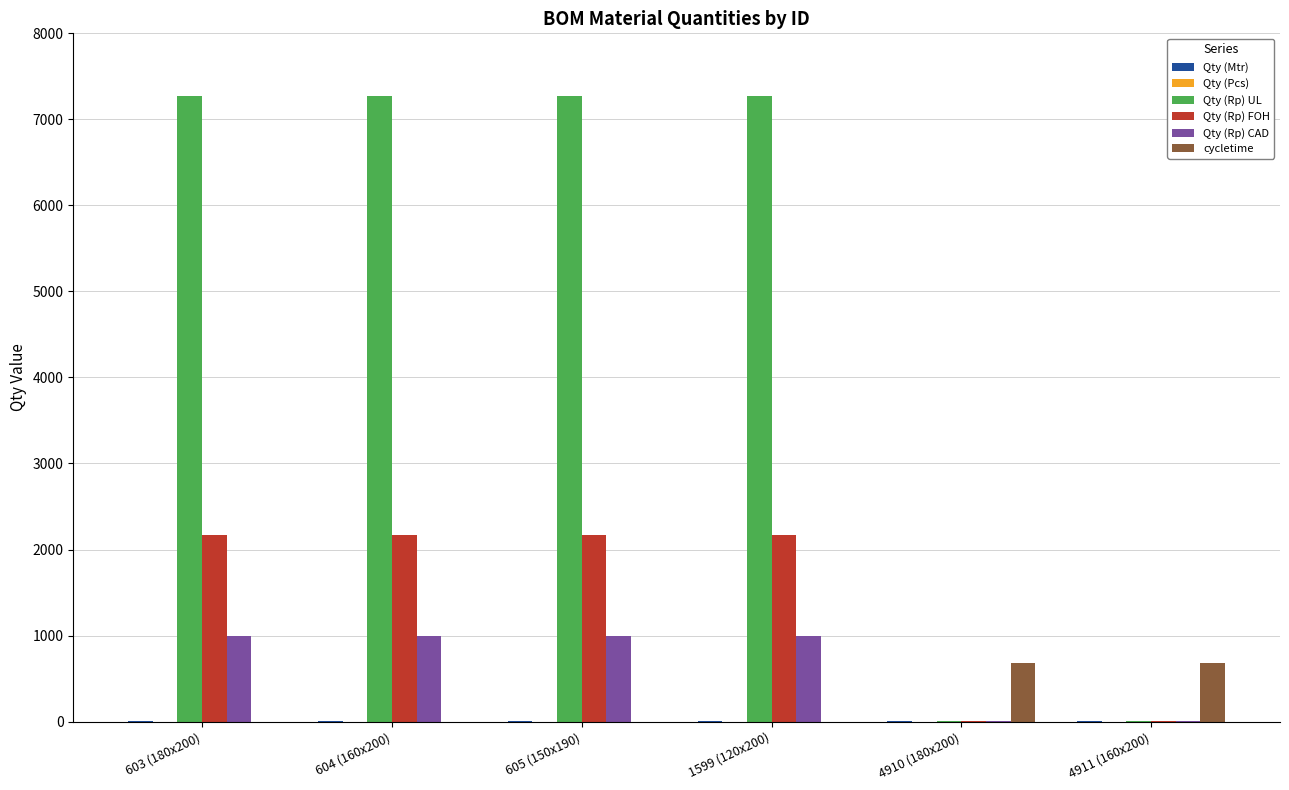

The Qty (Rp) UL series shows 3386.5 at 605 (150x190). True or false?

False